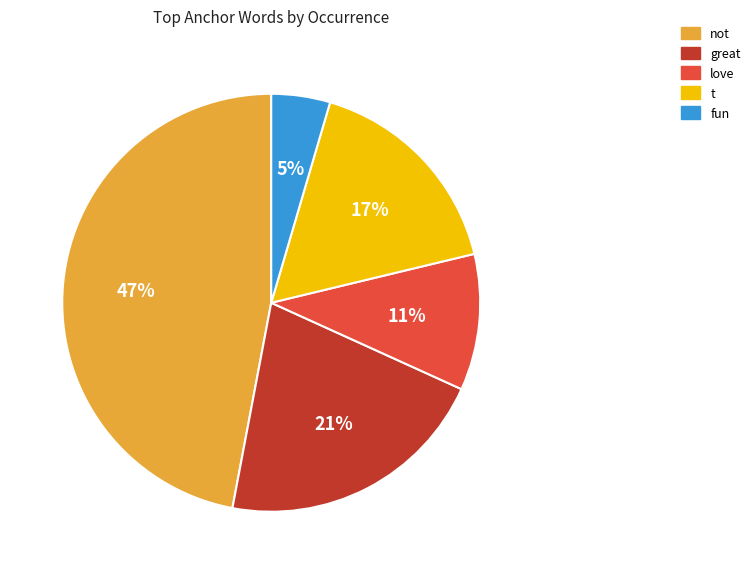

True or false: t accounts for 17% of the total.

True